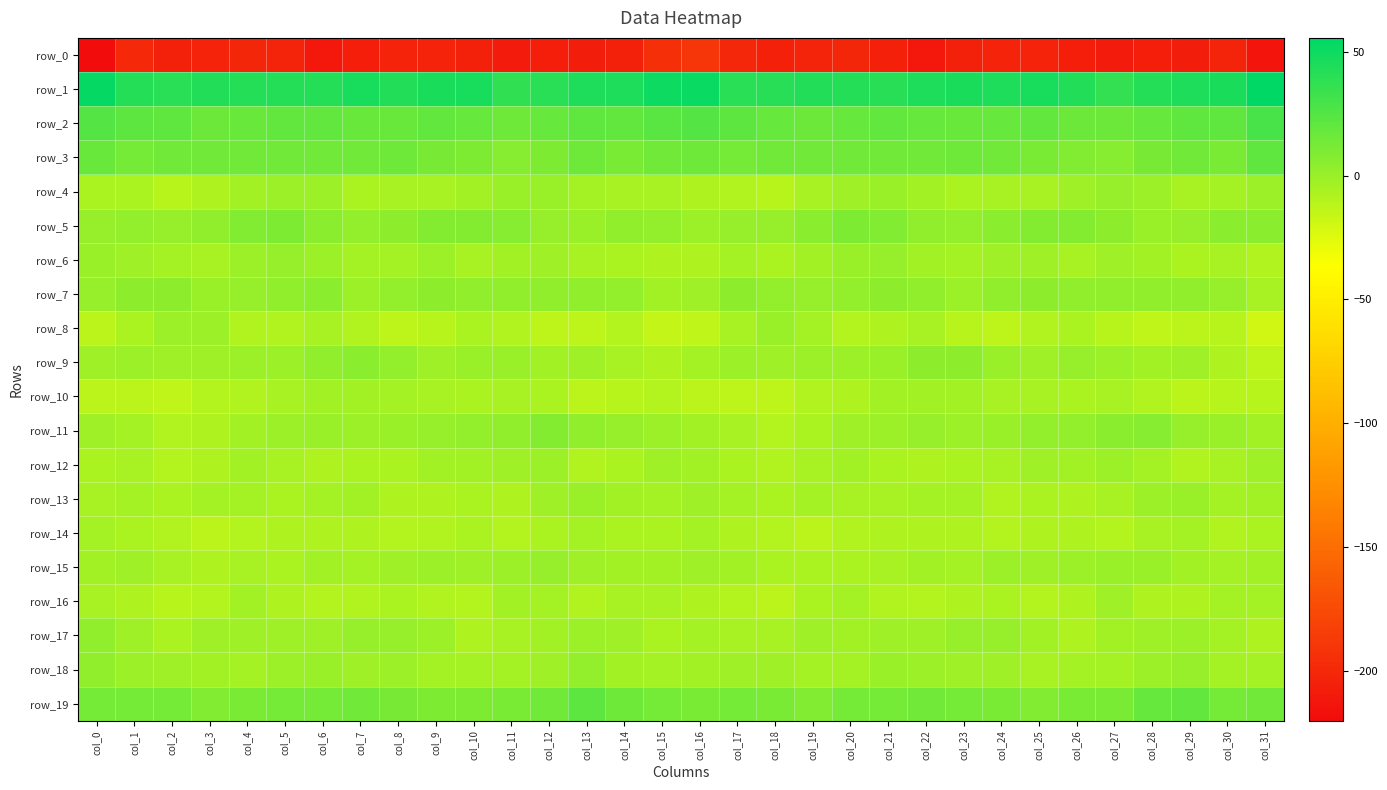

The value of row_4 at col_21 is 0.3. True or false?

True